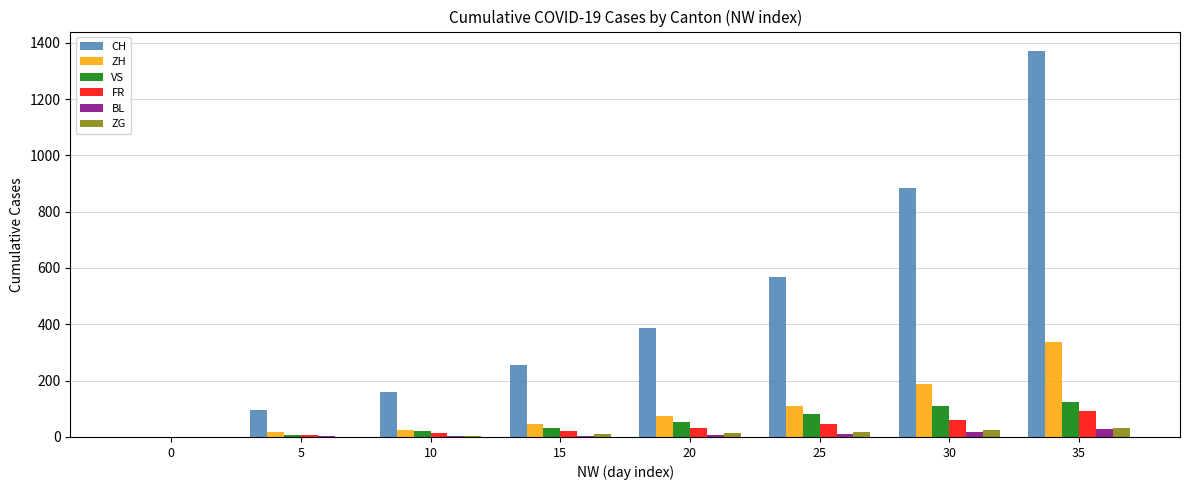

The value of VS at 20 is 52. True or false?

True